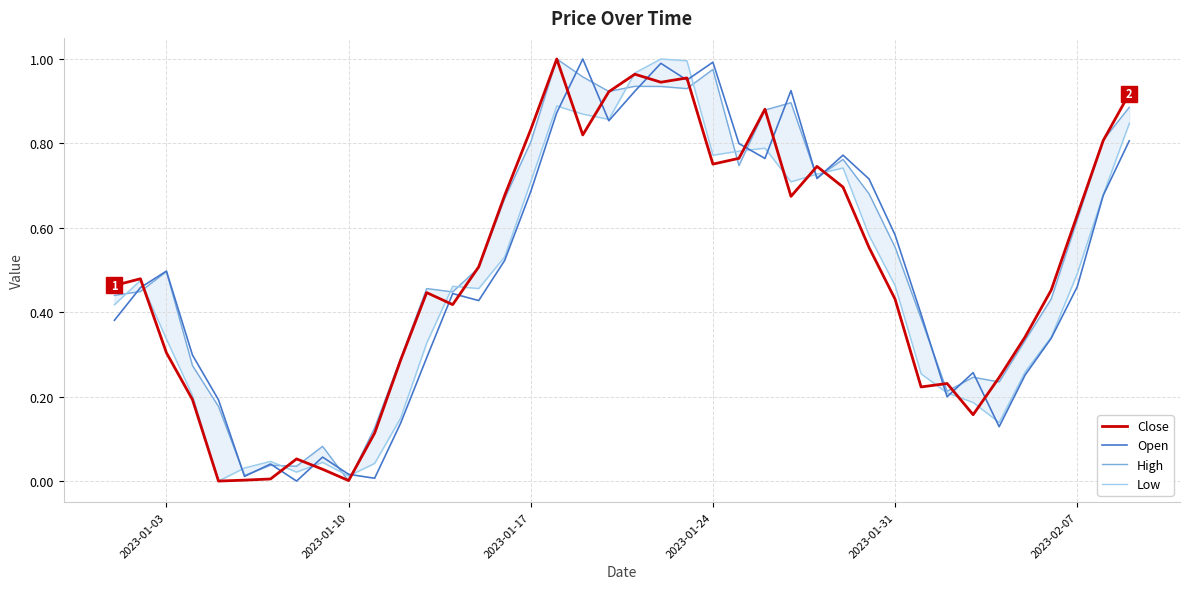

True or false: Low and High intersect in this chart.

True